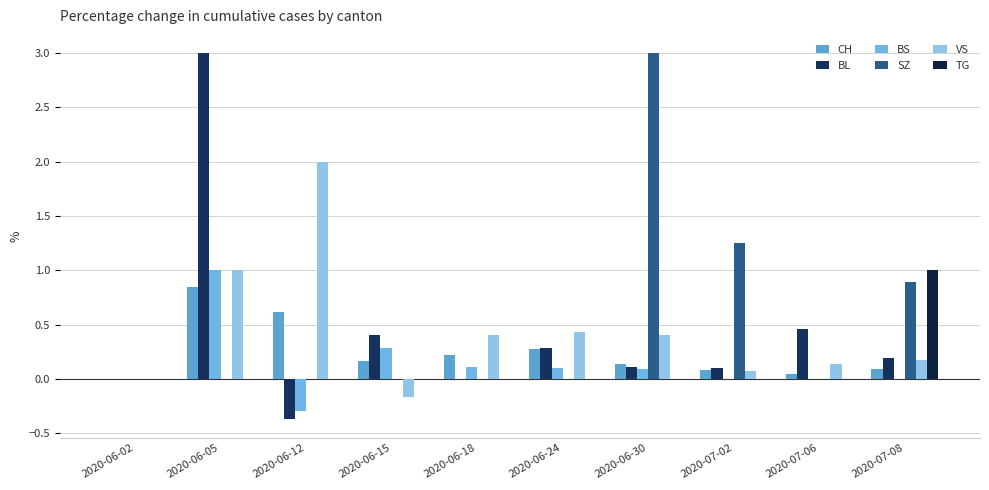

The CH series shows 0.3 at 2020-06-18. True or false?

False